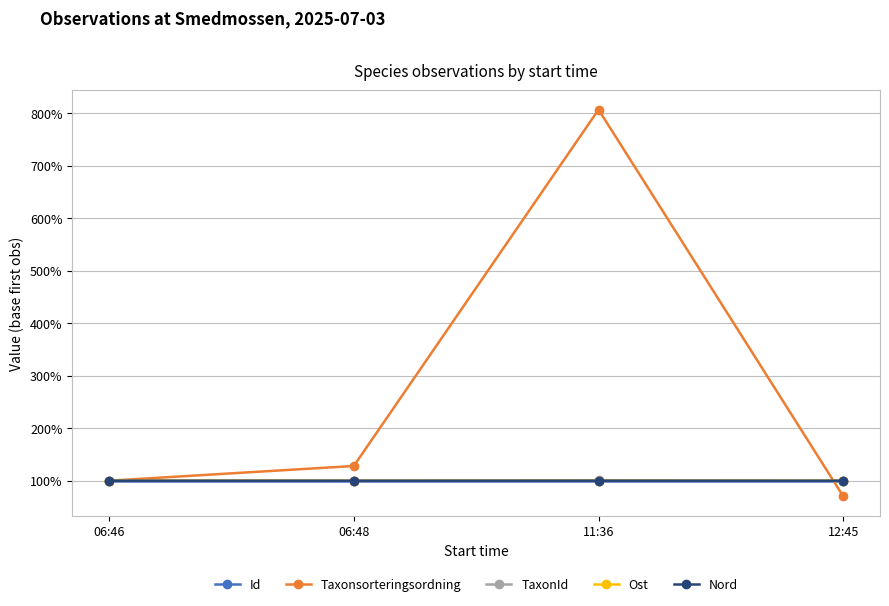

How many lines are shown in the chart?

5